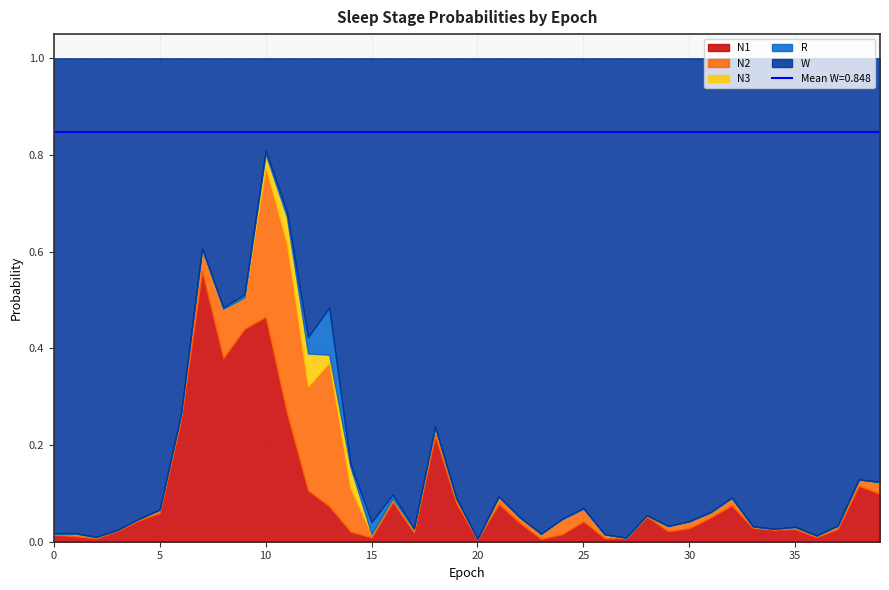

How many interior local peaks does the R series have?

10